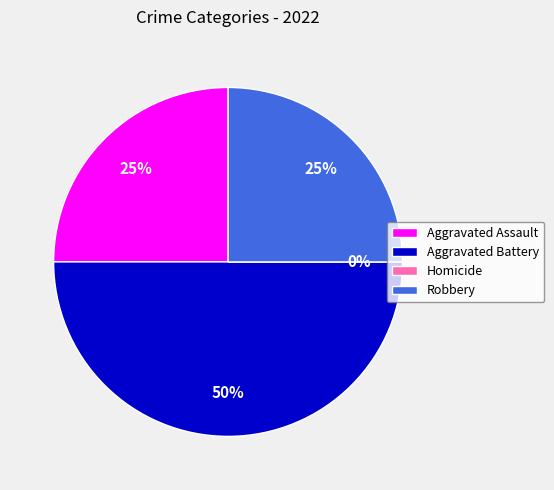

What is the total percentage of Homicide and Robbery?

25.0%